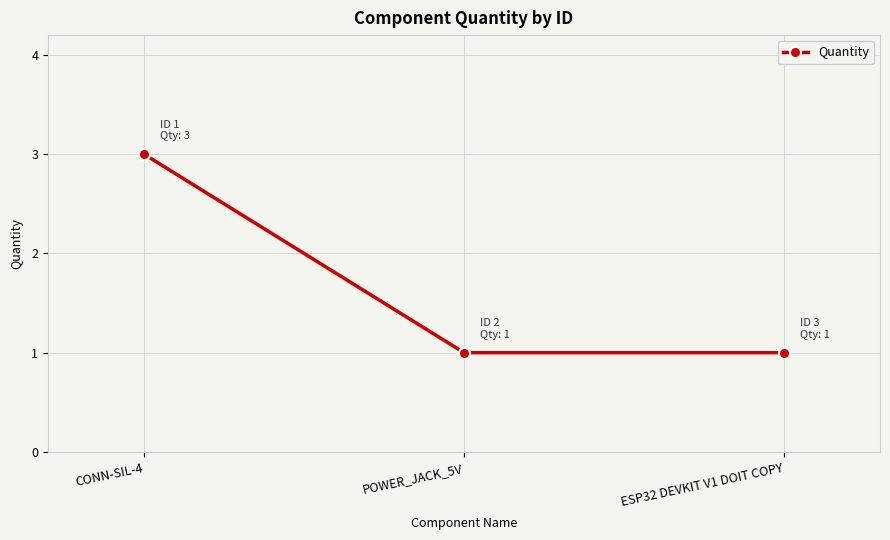

Which category has the highest value across all series?

CONN-SIL-4